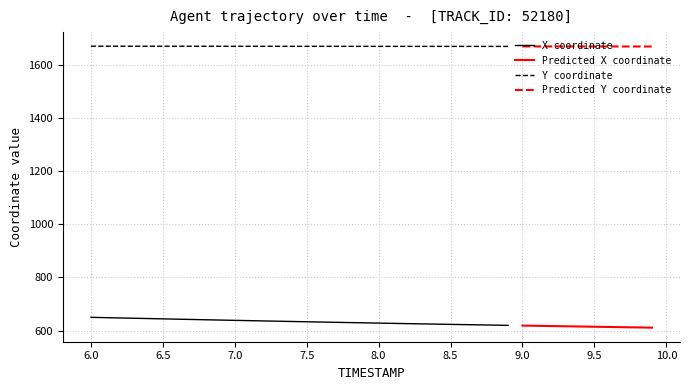

How many values in the Y series are below 1669?

20